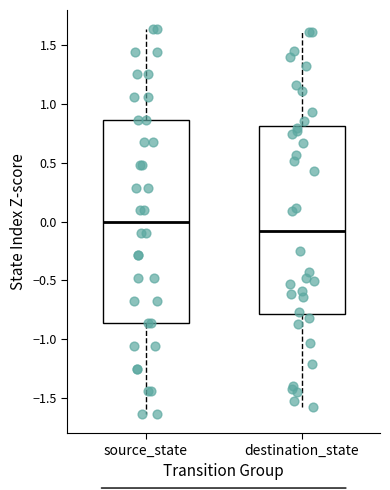

Reading left to right, transcribe this box plot: for each box, give where its median line is, the range the box spans, and where its two whiskers end, as read against the y-axis. The values are not printed on the chart, so give them approximately, as read against the axis.

source_state: median 0.00, box -0.85 to 0.85, whiskers -1.65 to 1.65
destination_state: median -0.10, box -0.80 to 0.80, whiskers -1.60 to 1.60